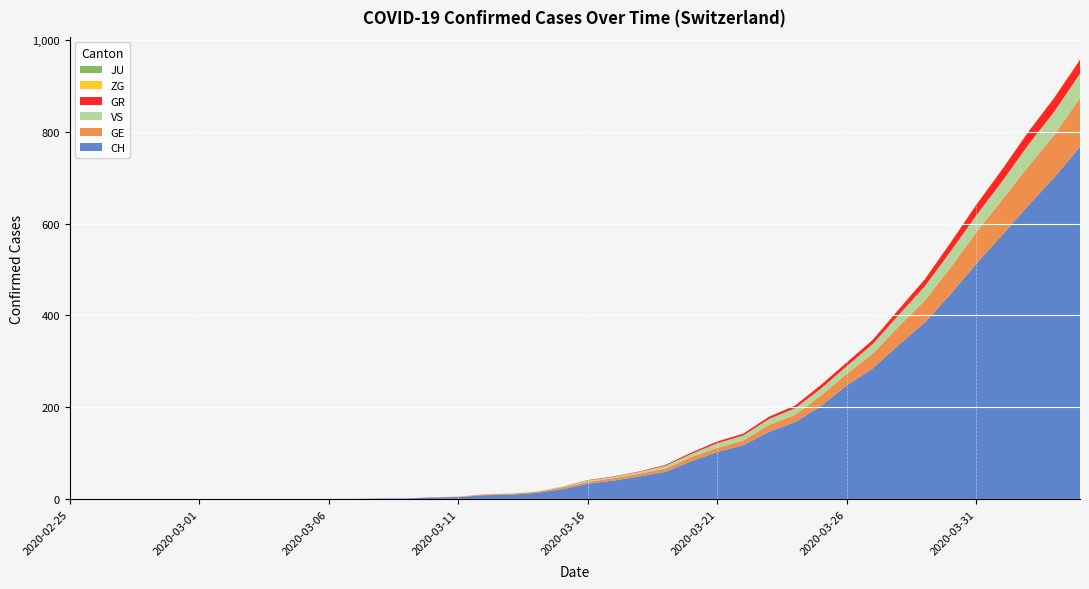

Reading left to right, extract all data points from this chart.

CH: 0	0	0	0	0	0	0	0	0	0	1	1	2	2	4	5	9	10	14	22	34	41	50	60	83	103	118	147	168	203	248	285	336	384	446	513	575	639	700	767
GE: 0	0	0	0	0	0	0	0	0	0	0	0	0	0	1	1	2	2	2	4	4	5	6	7	9	9	10	15	16	23	25	32	40	48	58	68	77	85	92	106
VS: 0	0	0	0	0	0	0	0	0	0	0	0	0	0	0	0	0	1	1	2	3	3	4	6	7	10	11	13	14	15	17	21	25	31	35	37	40	47	51	53
GR: 0	0	0	0	0	0	0	0	0	0	0	0	0	0	0	0	0	0	0	0	1	1	1	2	3	4	4	5	6	8	8	9	12	15	19	23	26	28	30	30
ZG: 0	0	0	0	0	0	0	0	0	0	0	0	0	0	0	0	0	0	0	0	0	0	0	0	0	0	0	0	0	0	0	0	1	1	1	1	1	1	1	2
JU: 0	0	0	0	0	0	0	0	0	0	0	0	0	0	0	0	0	0	0	0	0	0	0	0	0	0	0	0	0	0	0	0	0	0	0	0	0	0	0	0